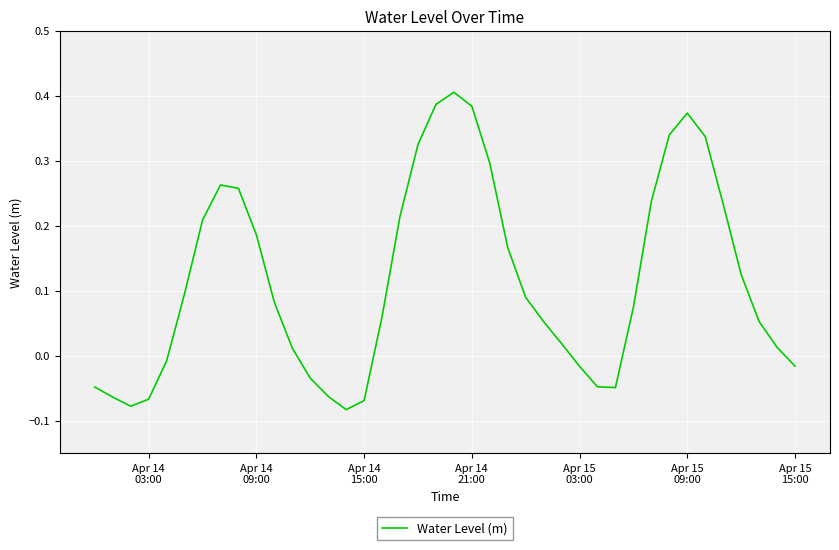

Count the number of values greater than 0.

27